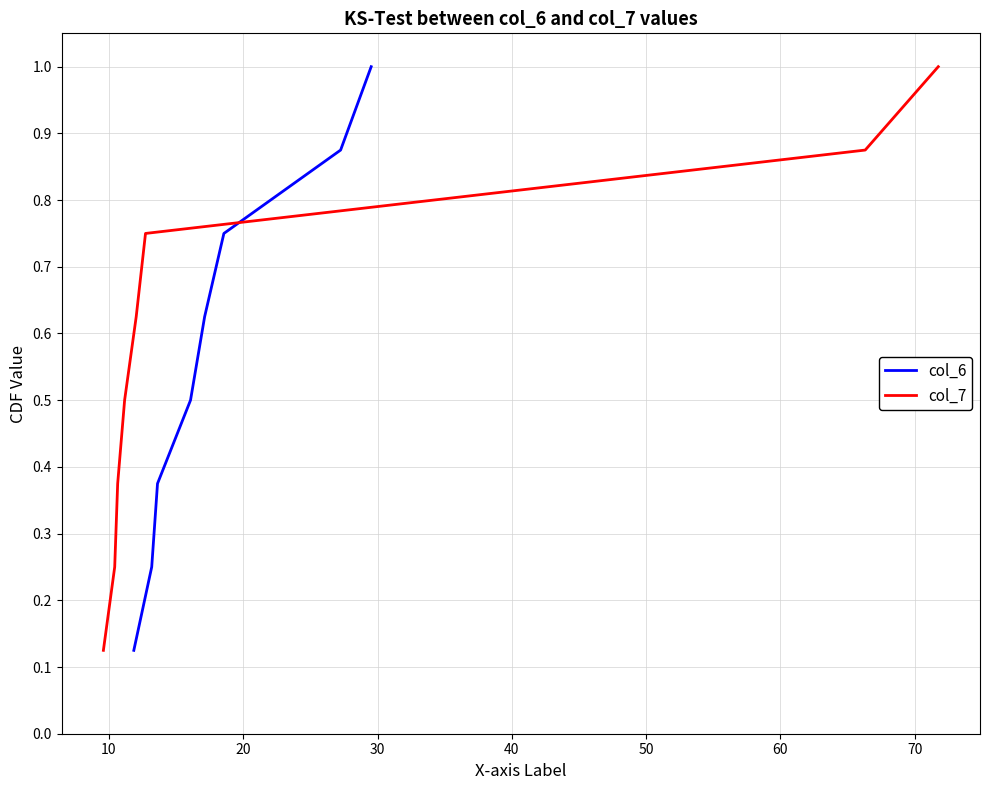

What is the difference between the second highest and minimum values in the col_6 series?

0.8